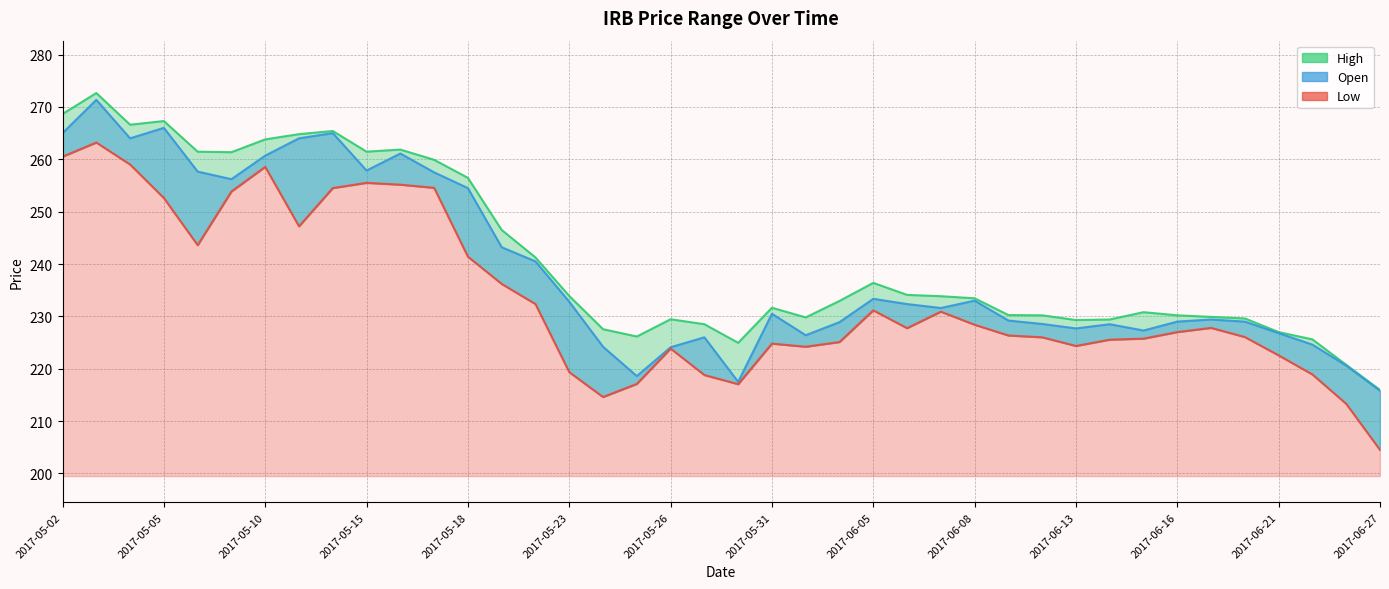

Reading left to right, list all the values displayed in this chart.

Low: 260.5	263.2	259.0	252.6	243.6	253.8	258.6	247.2	254.5	255.5	255.2	254.6	241.4	236.2	232.3	219.3	214.6	217.1	223.8	218.8	217.1	224.8	224.2	225.1	231.2	227.8	230.9	228.4	226.3	226.0	224.3	225.6	225.8	227.0	227.8	226.1	222.6	218.9	213.3	204.5
High: 268.6	272.6	266.6	267.3	261.4	261.4	263.8	264.8	265.4	261.4	261.9	259.9	256.4	246.5	241.2	233.9	227.6	226.2	229.4	228.5	224.9	231.7	229.8	232.9	236.4	234.1	233.8	233.4	230.2	230.2	229.3	229.4	230.8	230.2	229.9	229.6	227.0	225.6	220.8	215.9
Open: 265.0	271.4	264.0	266.0	257.6	256.2	260.7	264.0	265.0	257.9	261.1	257.5	254.5	243.2	240.5	232.8	224.2	218.6	224.1	226.0	217.5	230.5	226.4	228.9	233.3	232.3	231.6	233.0	229.2	228.6	227.7	228.5	227.3	229.0	229.4	229.0	226.8	224.6	220.6	215.8